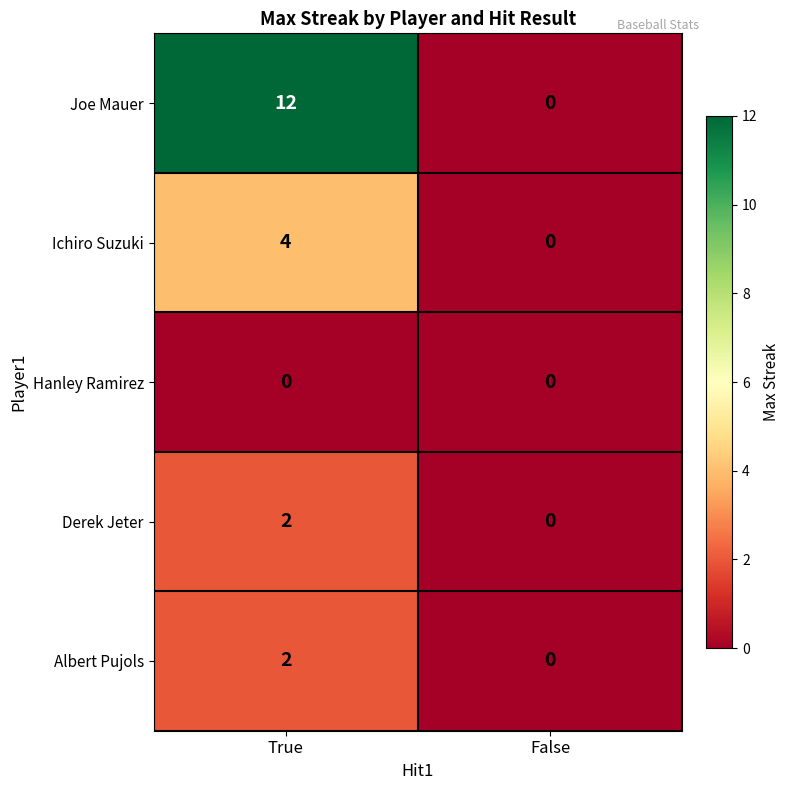

What is the difference between the Ichiro Suzuki values at False and True?

4